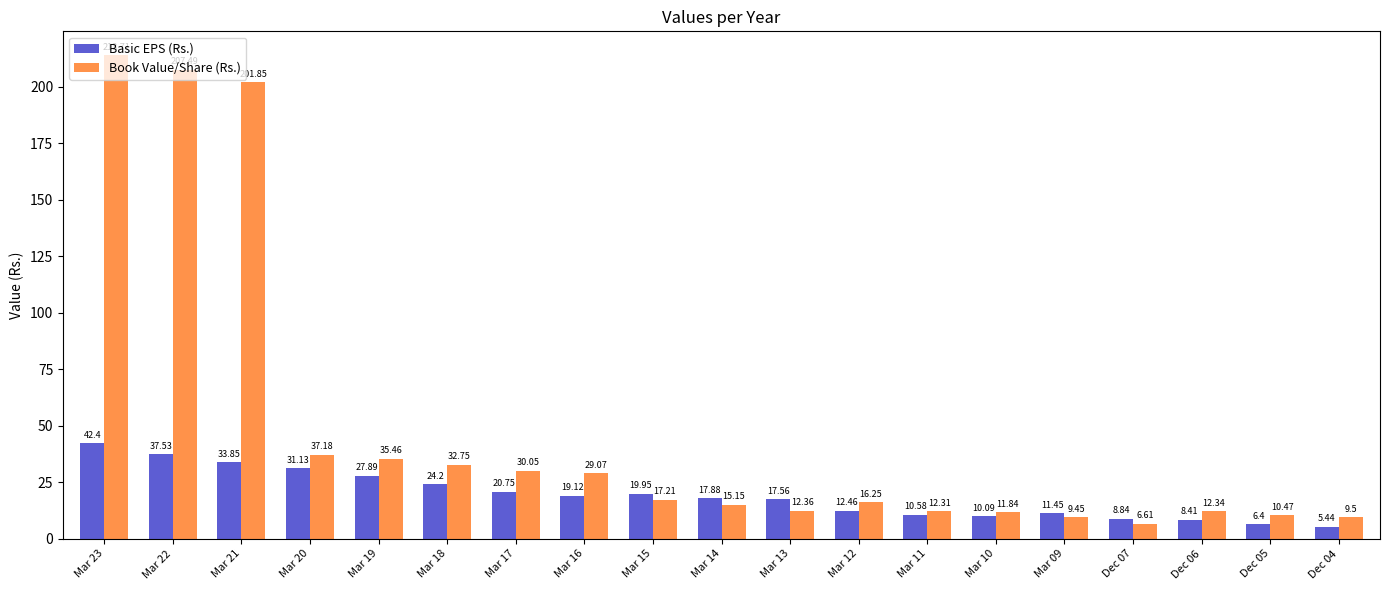

What are all the series names shown in the legend?

Basic EPS (Rs.), Book Value/Share (Rs.)